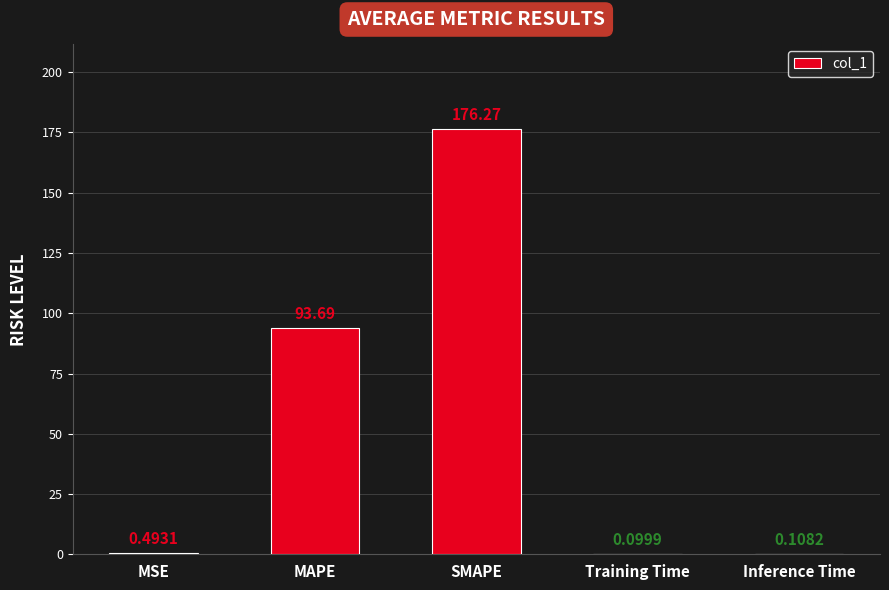

What is the greatest value displayed?

176.3